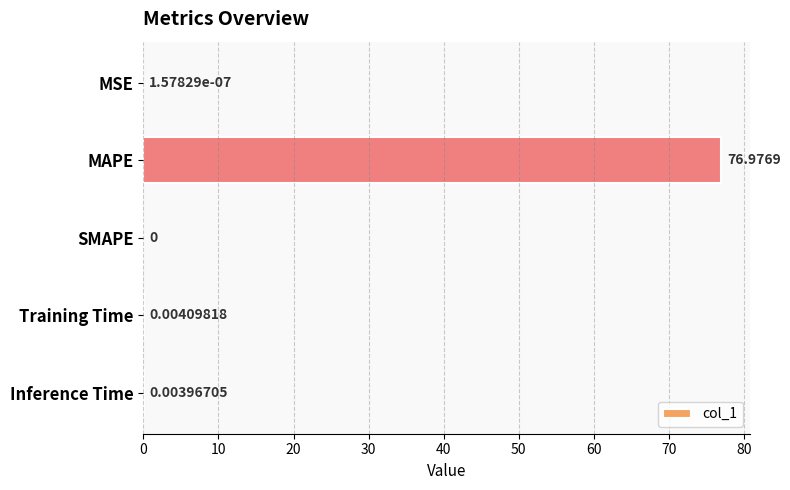

At which category does the chart reach its peak across all series?

MAPE